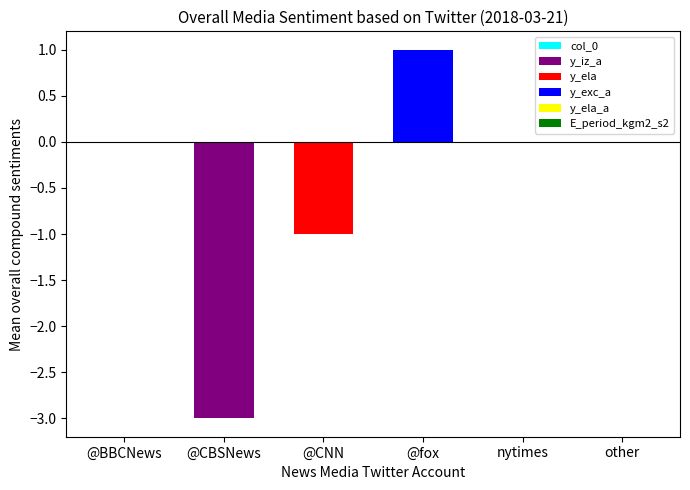

What is the minimum value for y_iz_a?

-3